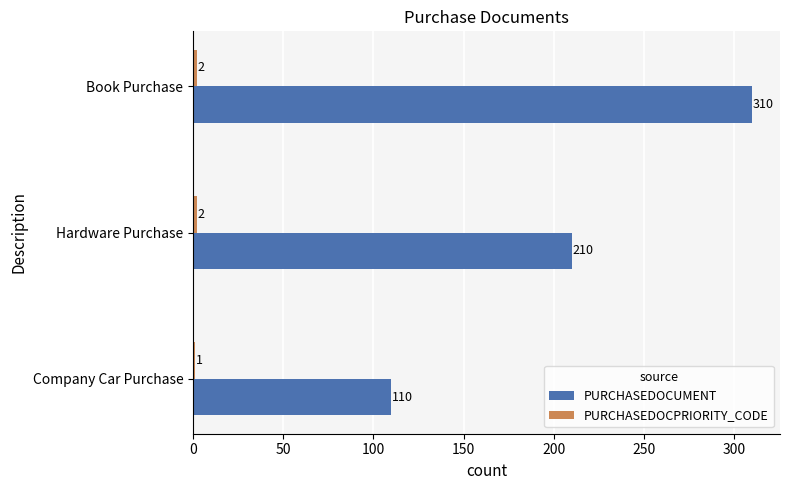

What is the greatest value displayed?

310